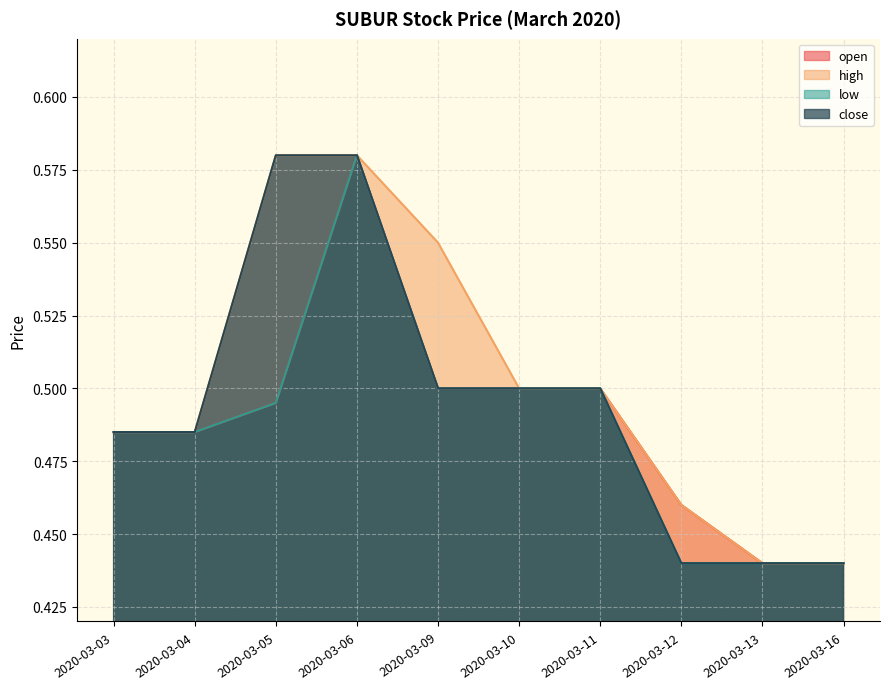

Reading left to right, transcribe all the data shown in this chart.

open: 0.5	0.5	0.5	0.6	0.5	0.5	0.5	0.5	0.4	0.4
high: 0.5	0.5	0.6	0.6	0.6	0.5	0.5	0.5	0.4	0.4
low: 0.5	0.5	0.5	0.6	0.5	0.5	0.5	0.4	0.4	0.4
close: 0.5	0.5	0.6	0.6	0.5	0.5	0.5	0.4	0.4	0.4